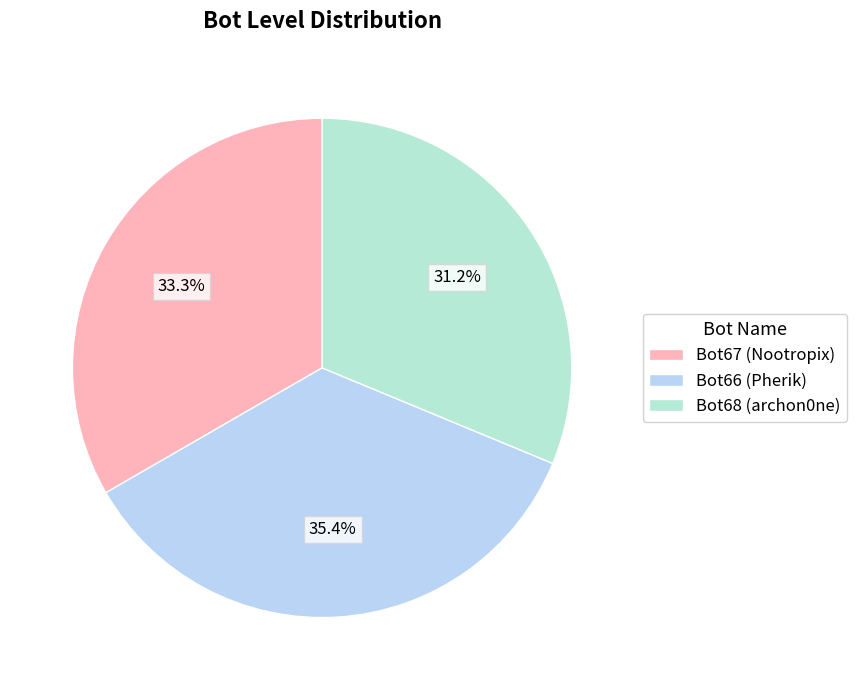

What is the smallest slice in the pie chart?

Bot68 (archon0ne)